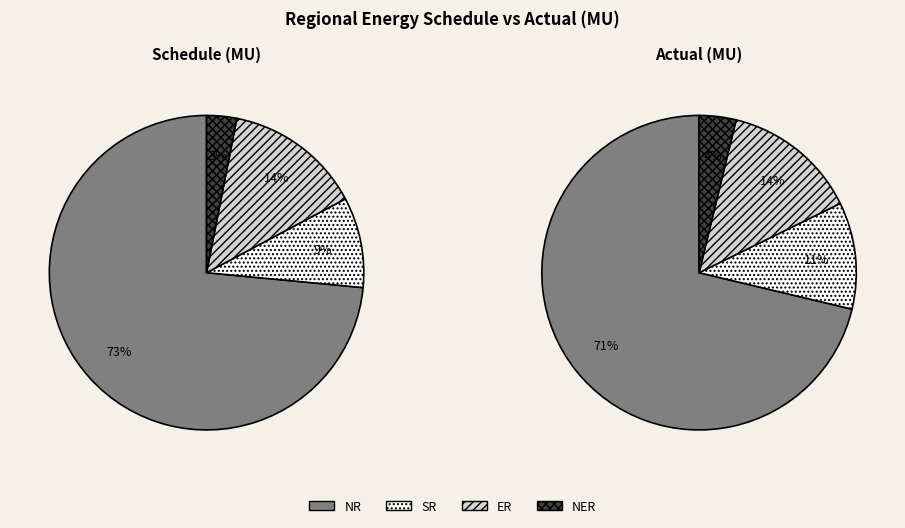

Which series changed the most between NR and NER?

Schedule(MU)